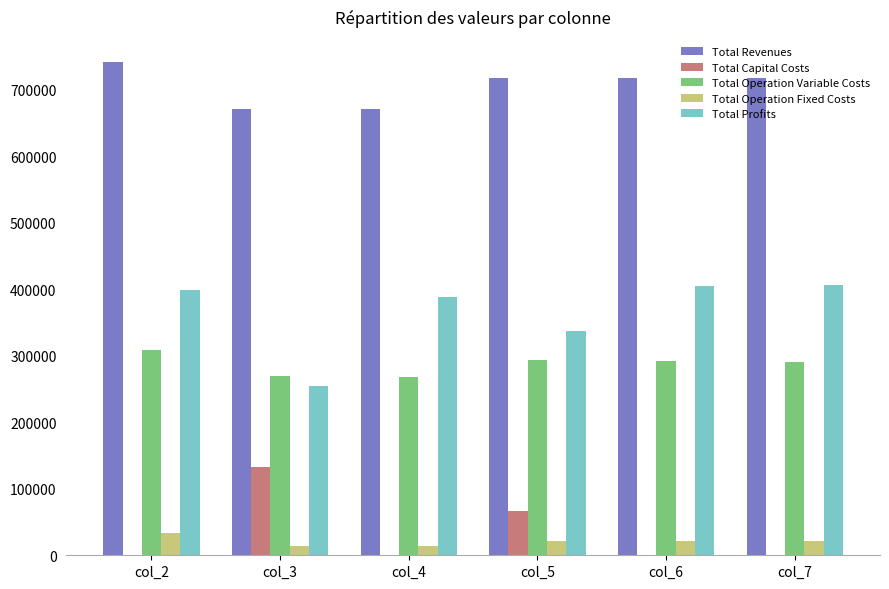

What is the greatest value displayed?

741961.5